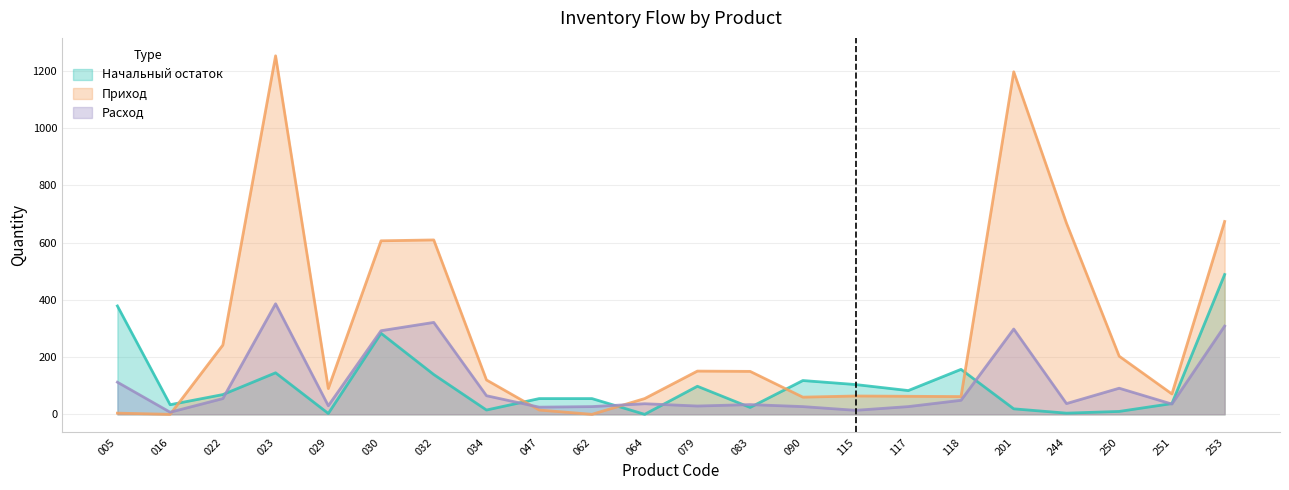

The value of Расход at 030 is 401.3. True or false?

False